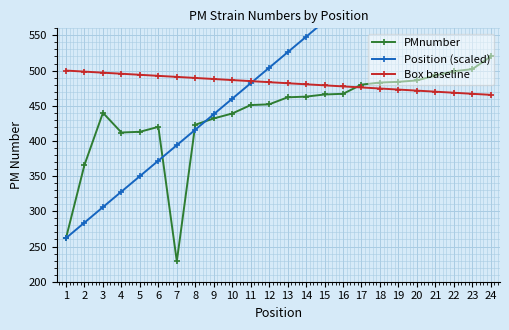

Reading left to right, extract all data points from this chart.

PMnumber: 1=262.0	2=366.0	3=440.0	4=412.0	5=413.0	6=420.0	7=229.0	8=423.0	9=432.0	10=439.0	11=451.0	12=452.0	13=462.0	14=463.0	15=466.0	16=467.0	17=480.0	18=483.0	19=484.0	20=486.0	21=493.0	22=499.0	23=502.0	24=520.0
Position (scaled): 1=262.0	2=284.0	3=306.0	4=328.0	5=350.0	6=372.0	7=394.0	8=416.0	9=438.0	10=460.0	11=482.0	12=504.0	13=526.0	14=548.0	15=570.0	16=592.0	17=614.0	18=636.0	19=658.0	20=680.0	21=702.0	22=724.0	23=746.0	24=768.0
Box baseline: 1=500.0	2=498.5	3=497.0	4=495.5	5=494.0	6=492.5	7=491.0	8=489.5	9=488.0	10=486.5	11=485.0	12=483.5	13=482.0	14=480.5	15=479.0	16=477.5	17=476.0	18=474.5	19=473.0	20=471.5	21=470.0	22=468.5	23=467.0	24=465.5